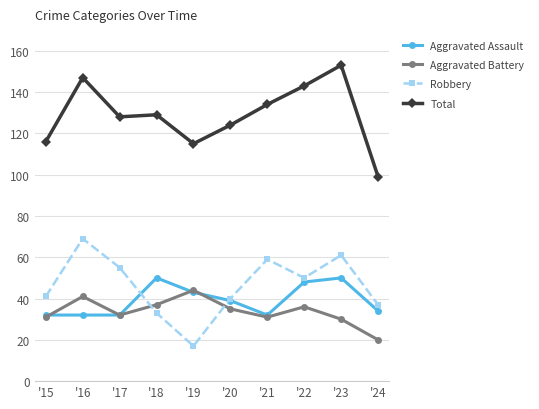

The value of Total at '23 is 269. True or false?

False